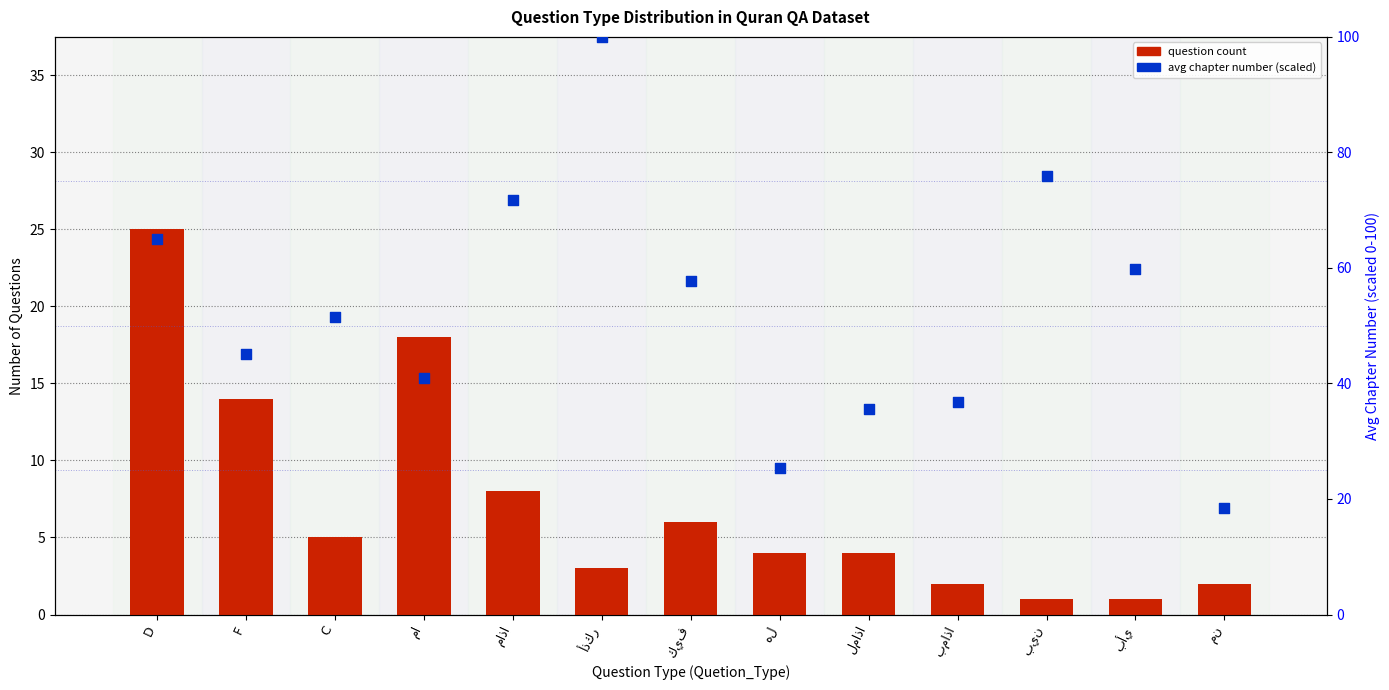

What is the total value across all series at من?

20.4